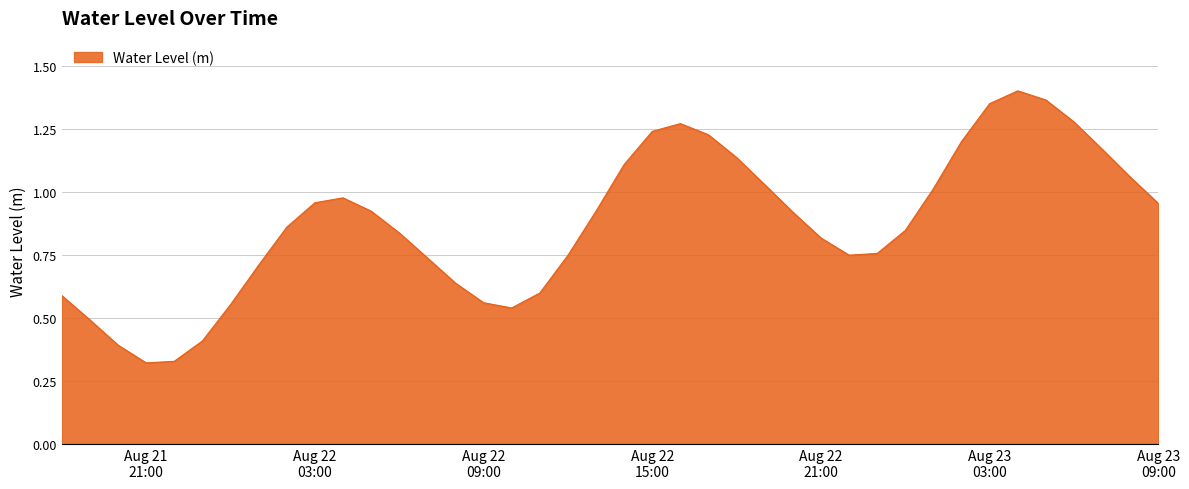

Rank the categories by value from lowest to highest.

2024-08-21 21:00:00, 2024-08-21 22:00:00, 2024-08-21 20:00:00, 2024-08-21 23:00:00, 2024-08-21 19:00:00, 2024-08-22 10:00:00, 2024-08-22 00:00:00, 2024-08-22 09:00:00, 2024-08-21 18:00:00, 2024-08-22 11:00:00, 2024-08-22 08:00:00, 2024-08-22 01:00:00, 2024-08-22 07:00:00, 2024-08-22 12:00:00, 2024-08-22 22:00:00, 2024-08-22 23:00:00, 2024-08-22 21:00:00, 2024-08-22 06:00:00, 2024-08-23 00:00:00, 2024-08-22 02:00:00, 2024-08-22 20:00:00, 2024-08-22 13:00:00, 2024-08-22 05:00:00, 2024-08-23 09:00:00, 2024-08-22 03:00:00, 2024-08-22 04:00:00, 2024-08-23 01:00:00, 2024-08-22 19:00:00, 2024-08-23 08:00:00, 2024-08-22 14:00:00, 2024-08-22 18:00:00, 2024-08-23 07:00:00, 2024-08-23 02:00:00, 2024-08-22 17:00:00, 2024-08-22 15:00:00, 2024-08-22 16:00:00, 2024-08-23 06:00:00, 2024-08-23 03:00:00, 2024-08-23 05:00:00, 2024-08-23 04:00:00